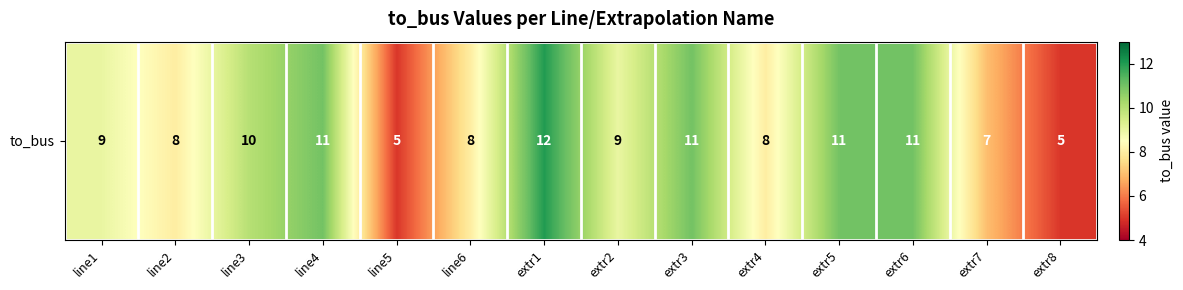

Read the value at extr7.

7